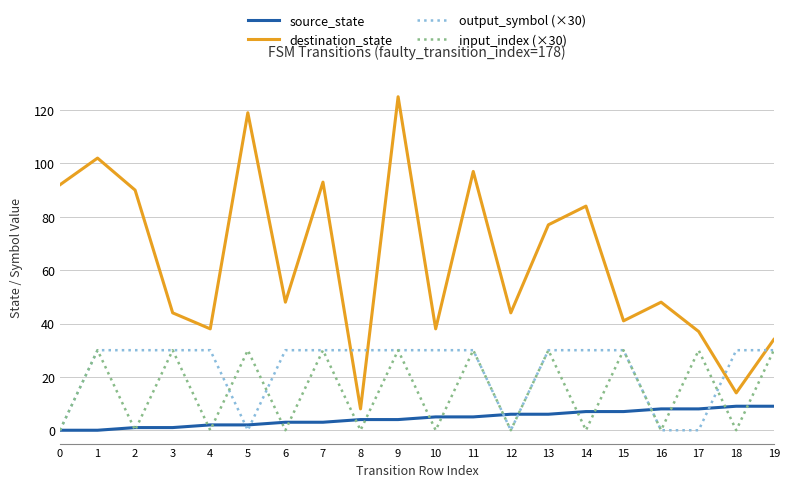

Is the value of output_symbol (×30) at 7 greater than the value of input_index (×30) at 8?

Yes